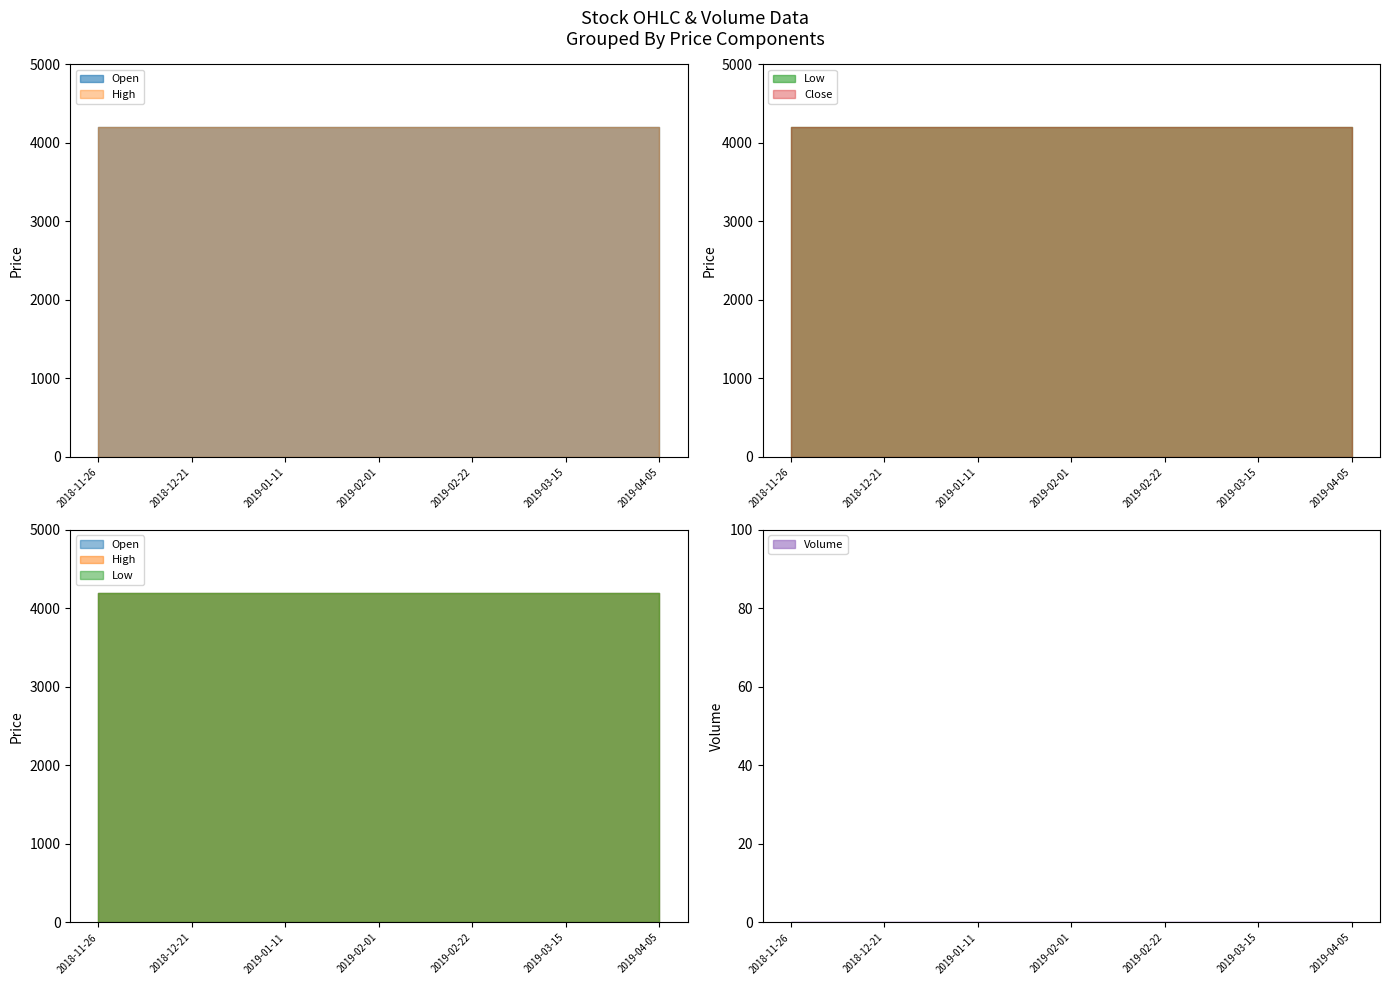

Does the chart display data point markers on the line(s)?

No